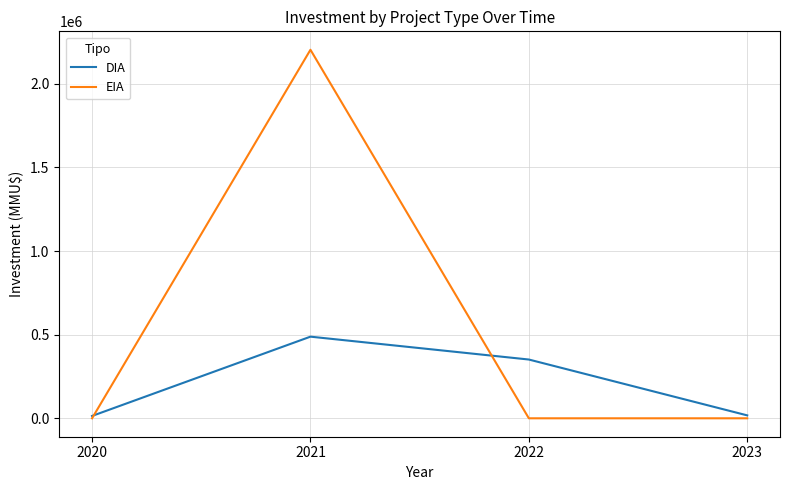

What is the maximum value shown in the chart?

2203353